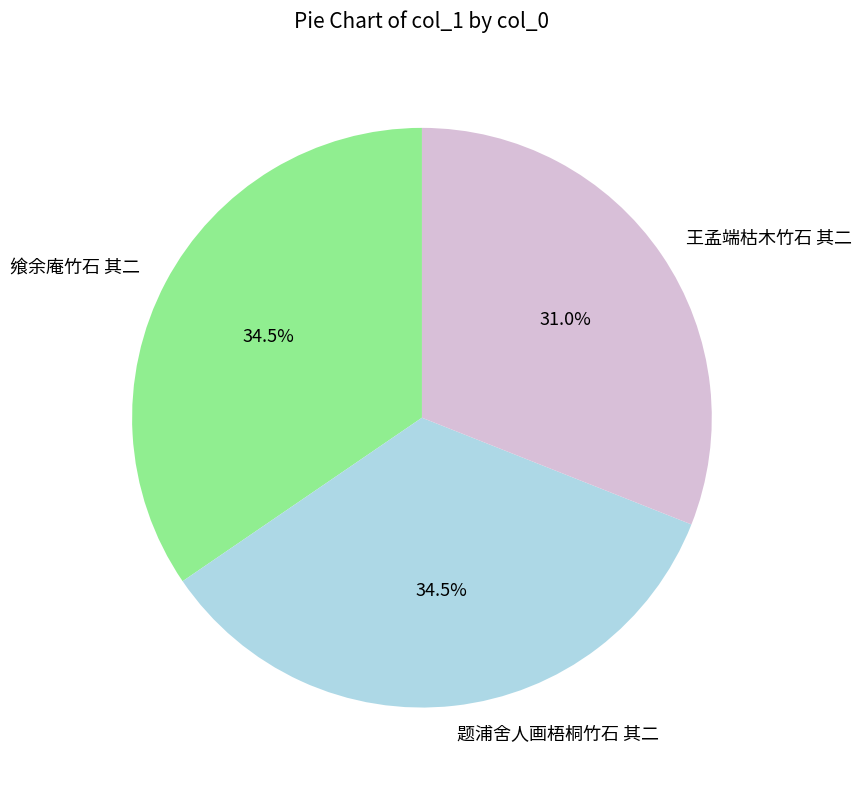

Does any single category account for the majority?

No